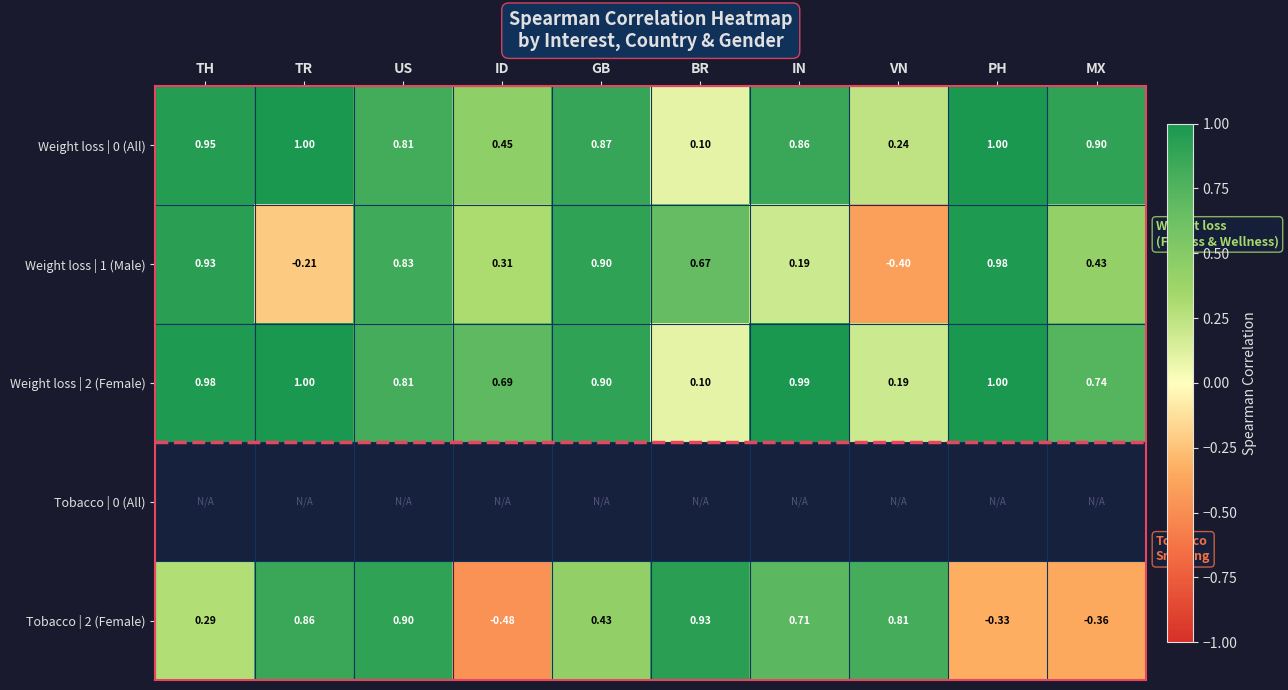

Where is Weight loss | 1 (Male) nearest to the value 0?

IN